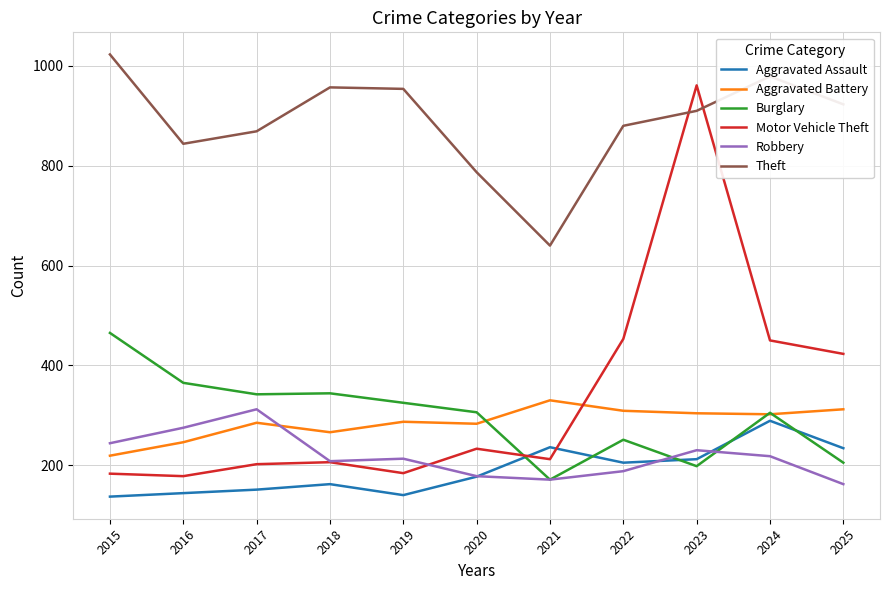

Where do Aggravated Battery and Robbery first cross each other?

2017 and 2018